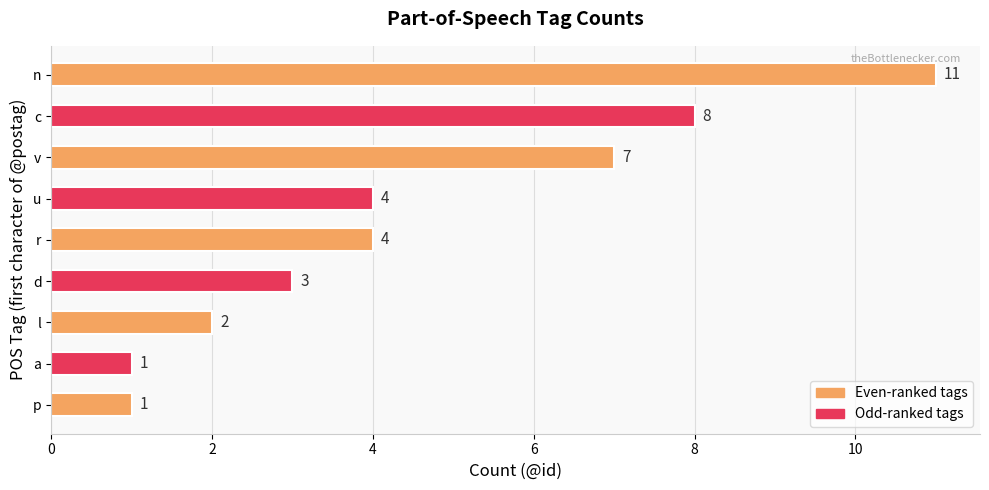

Reading bottom to top, transcribe all the data shown in this chart.

1	1	2	3	4	4	7	8	11